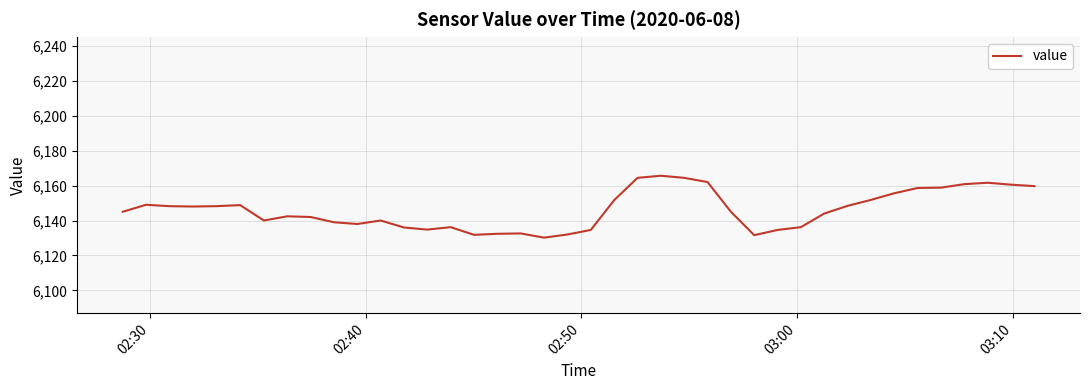

What is the maximum value shown in the chart?

6165.6